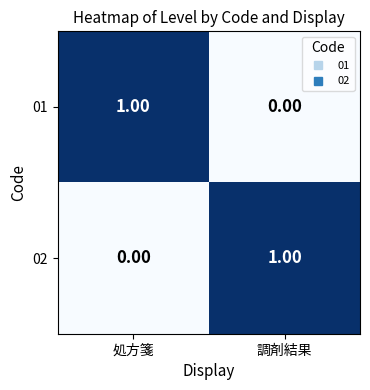

Is the value of 01 at 調剤結果 greater than the value of 02 at 調剤結果?

No